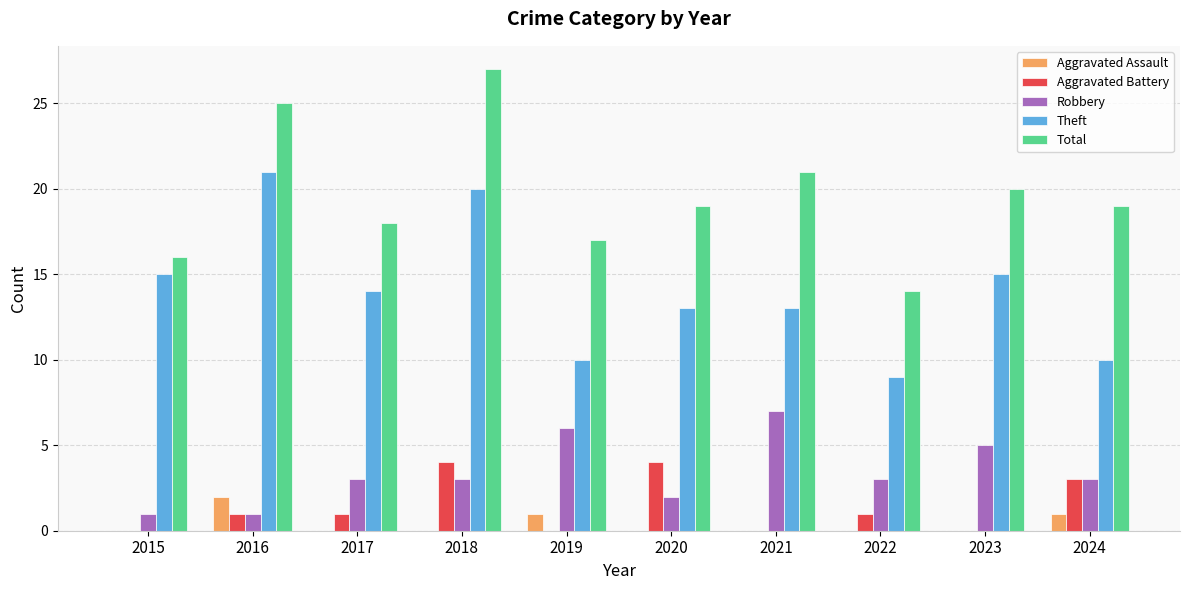

What is the sum of all Aggravated Assault values?

4